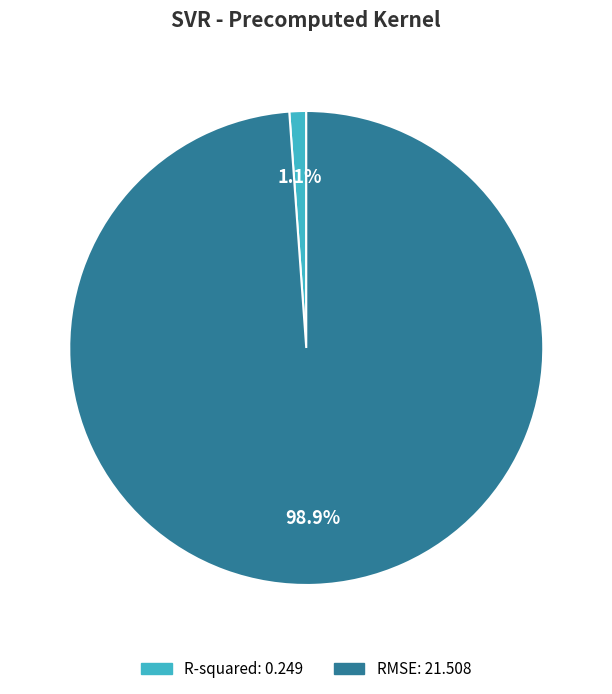

Does R-squared account for over 50% of the chart?

No